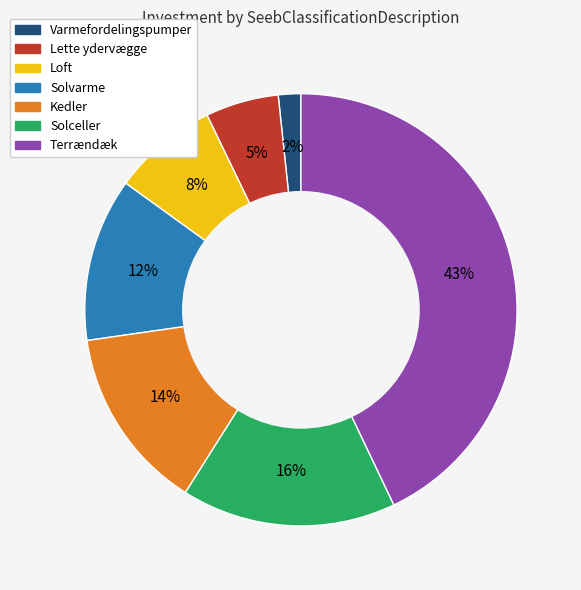

Does any single category account for the majority?

No